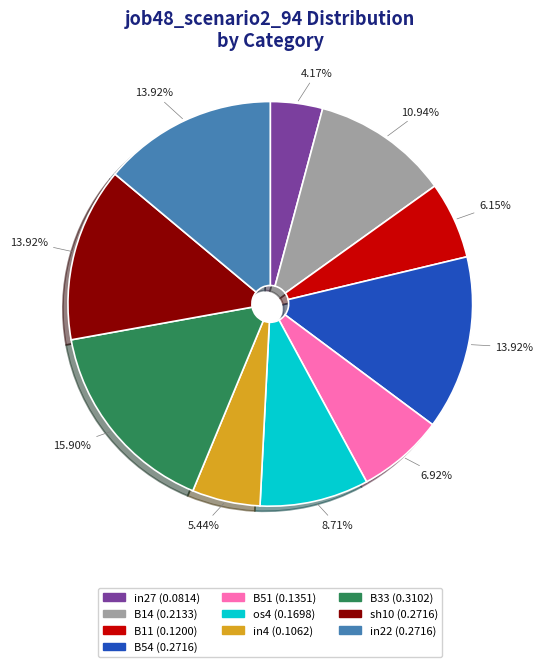

Is there any slice that represents more than half of the pie?

No